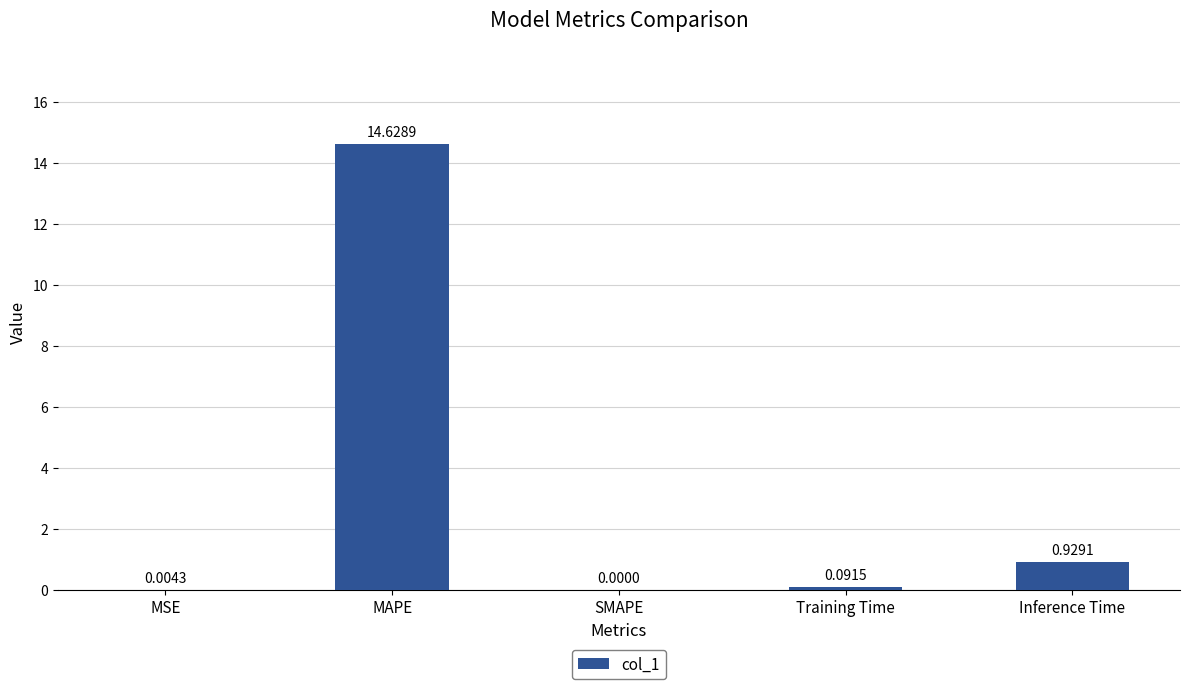

How many data points are above 0?

4